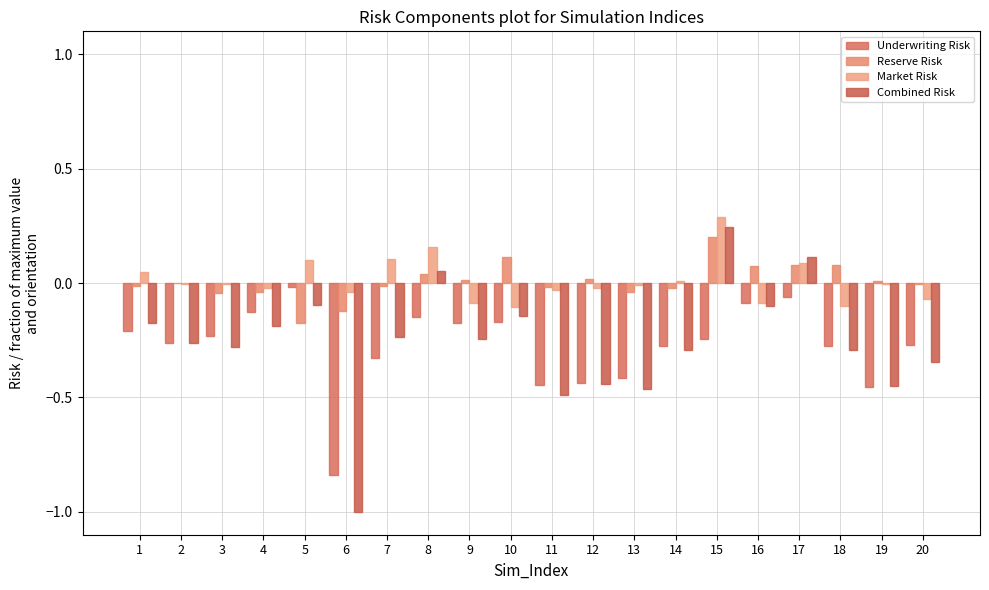

How many positive values does the Combined Risk series have?

3